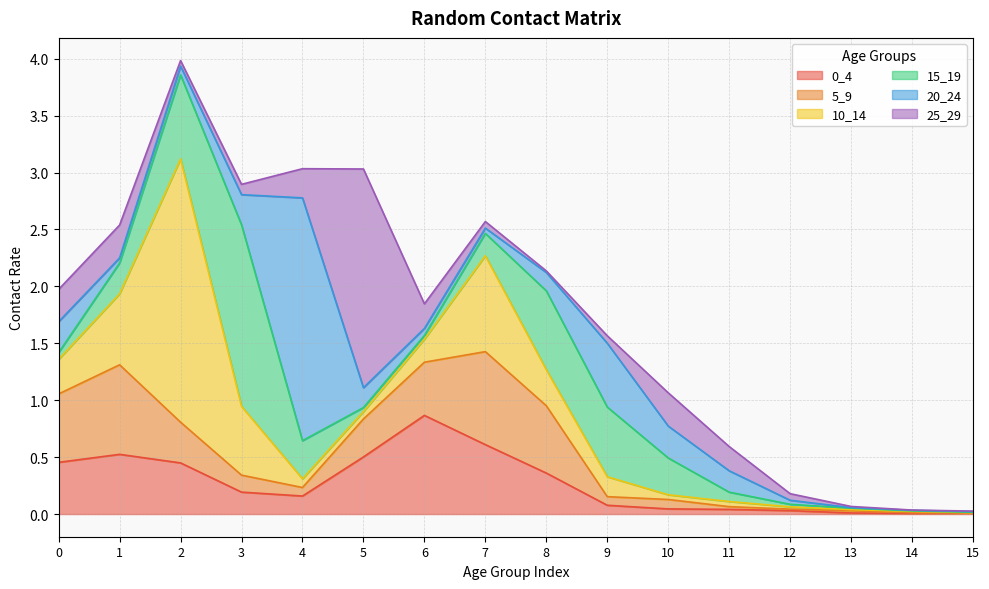

True or false: 15_19 has more than 2 interior local peaks.

False